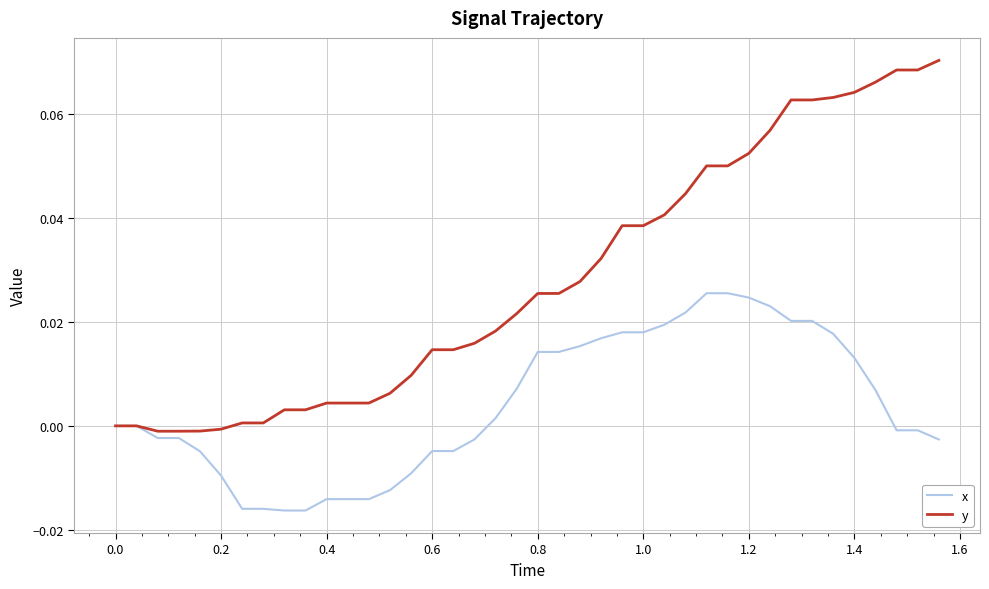

List the series in order of their overall mean, lowest first.

x, y